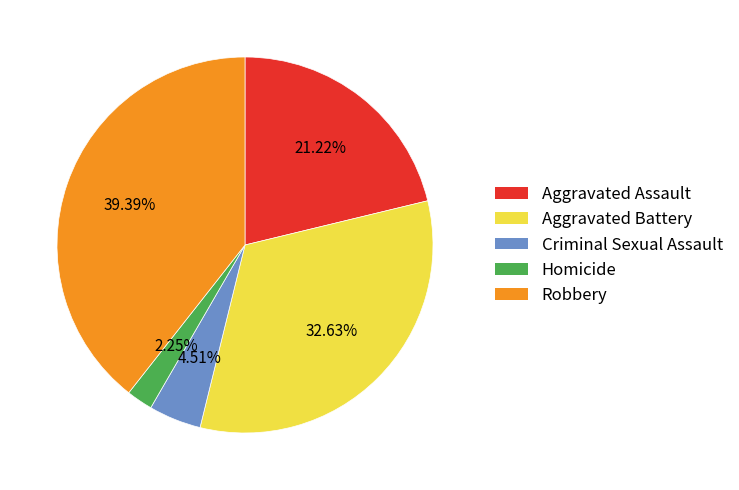

How many slices are in this pie chart?

5